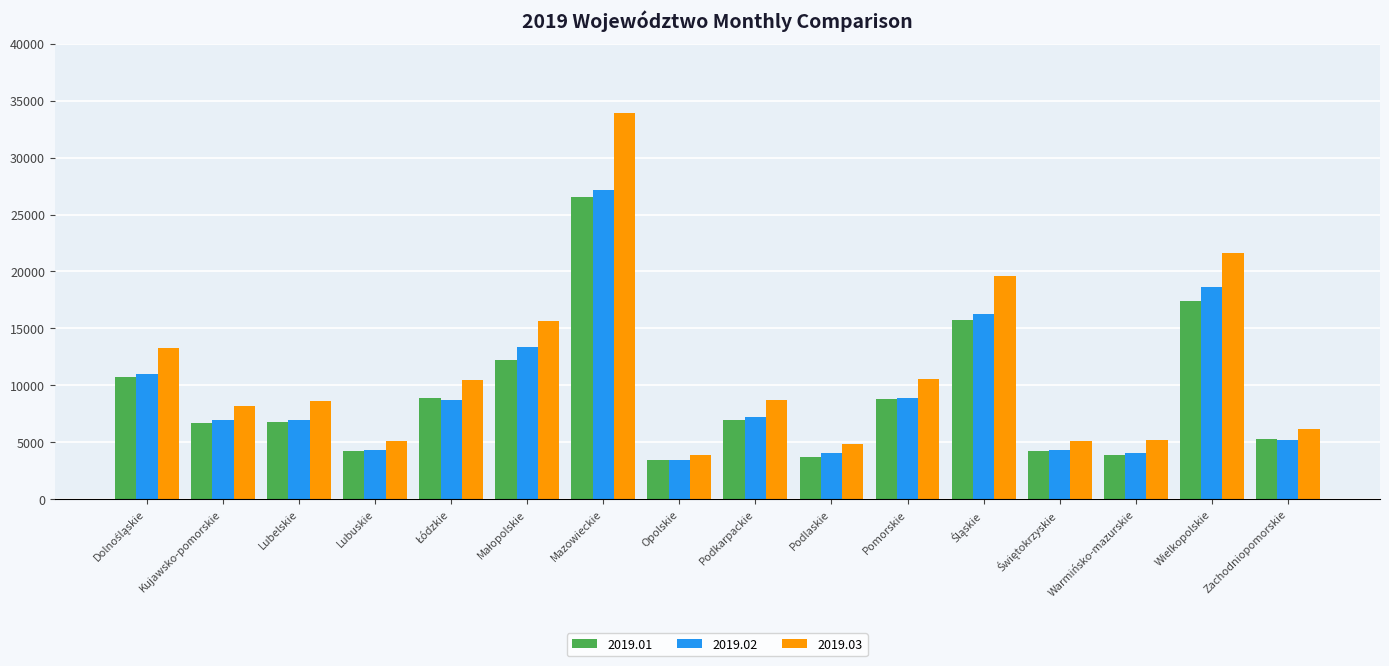

What is the spread (max minus min) of values at Pomorskie?

1798